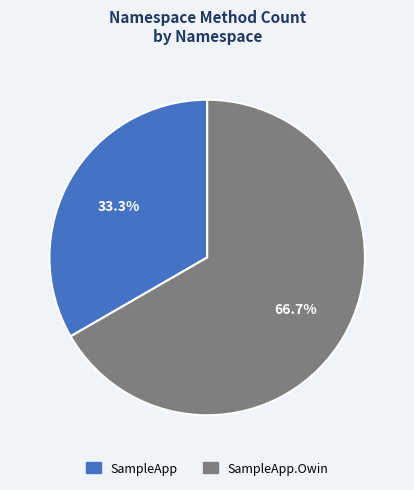

Count the number of slices in the pie.

2